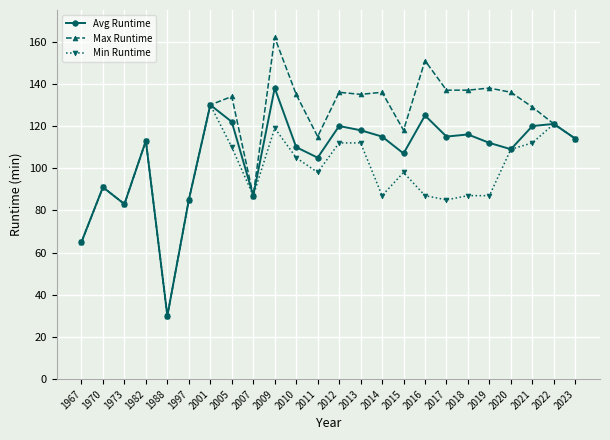

What is the sum of the Max Runtime values at 2014 and 2018?

273